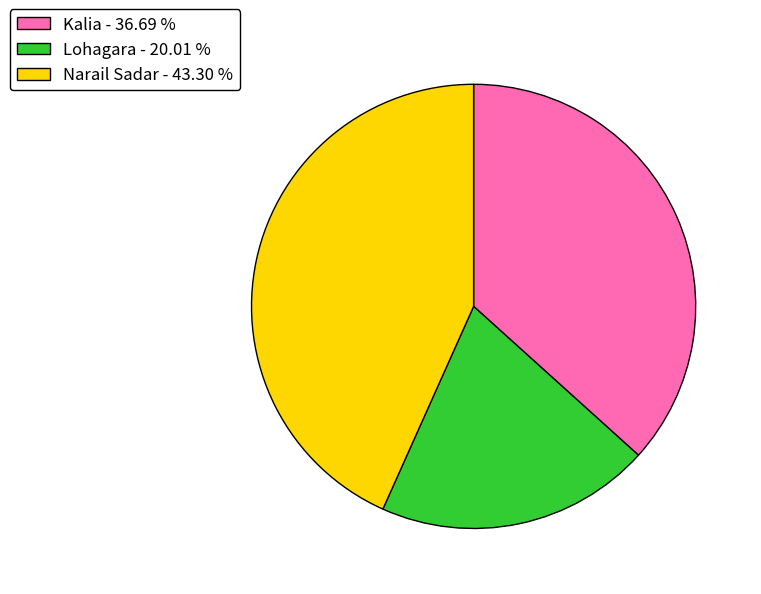

How many segments does this pie chart have?

3